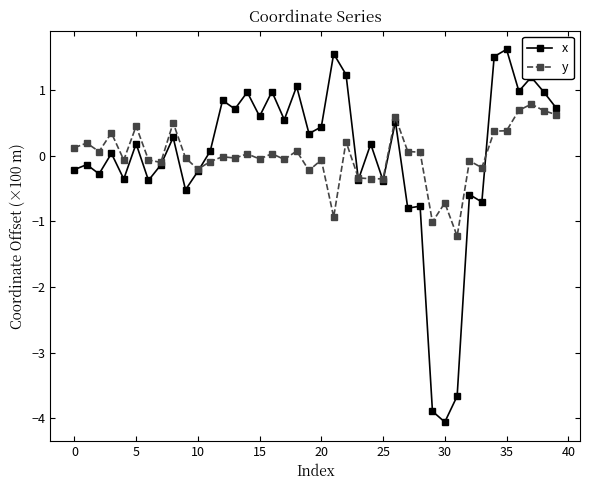

Does the chart display data point markers on the line(s)?

Yes